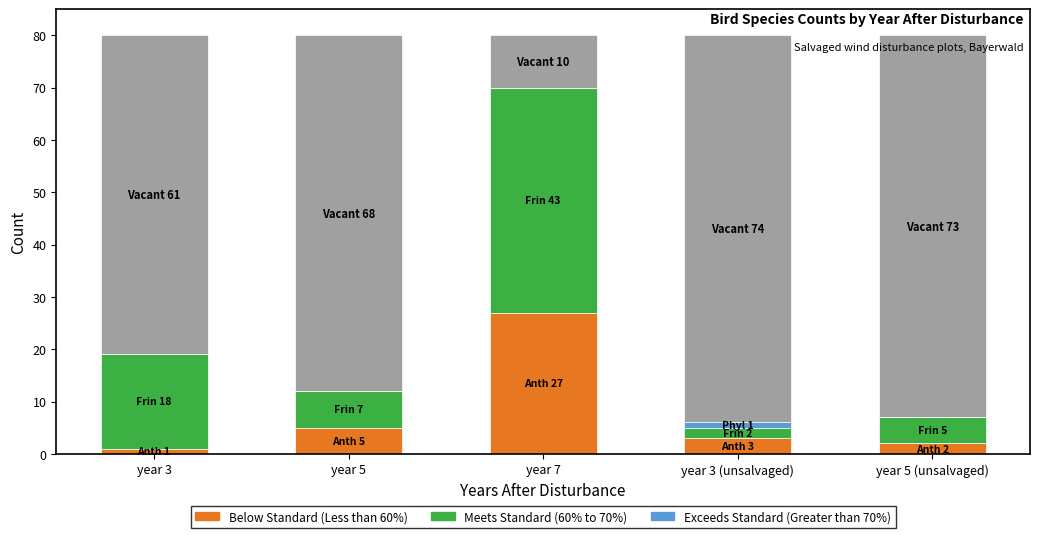

How many groups of bars are there?

5